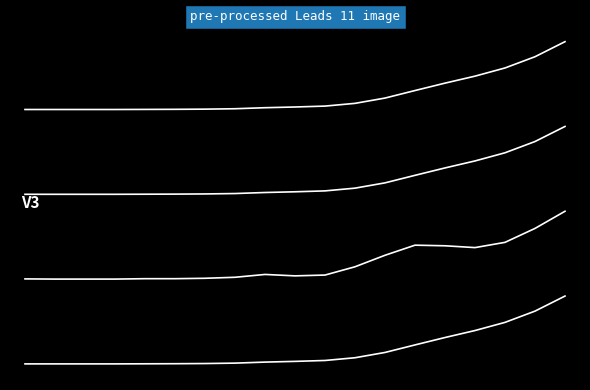

At which category is the sum across all series the highest?

18